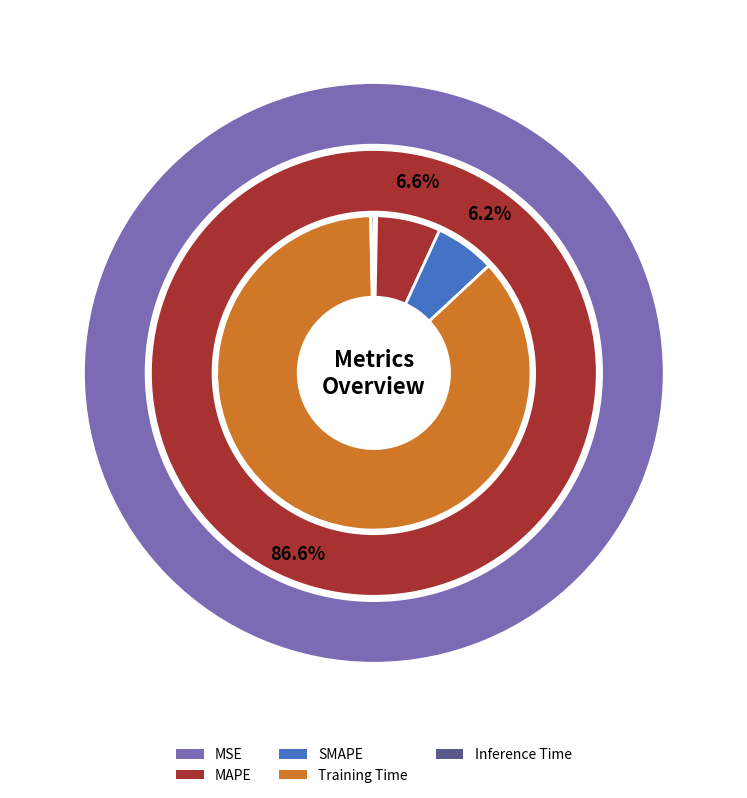

To the nearest percent, what is the difference between the MAPE and Training Time slice percentages?

80%